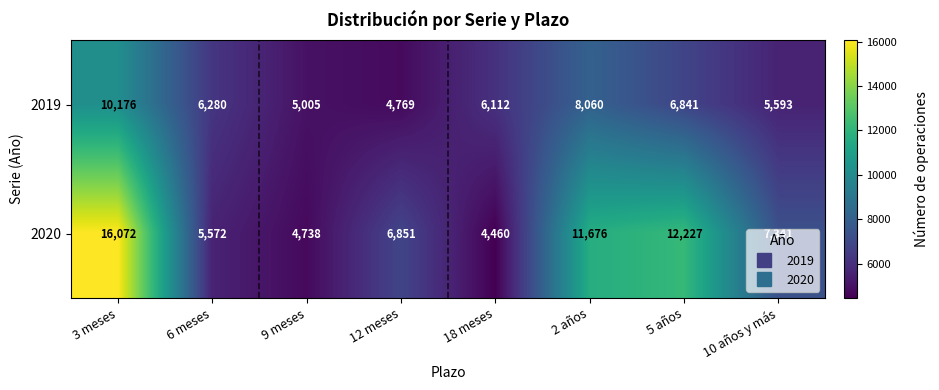

Read the 2019 value at 18 meses.

6112